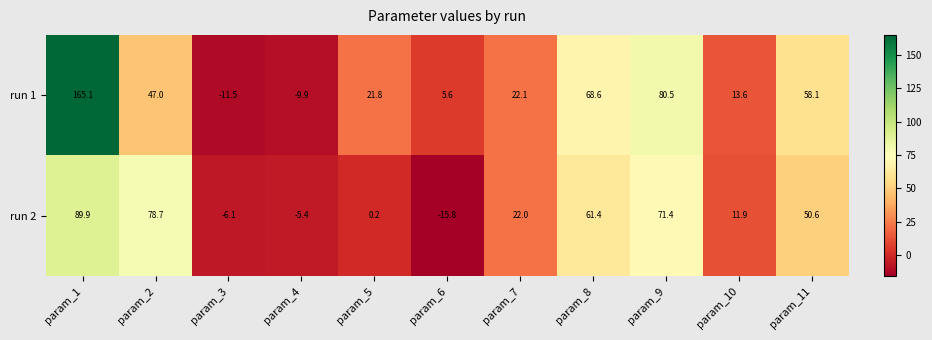

At which category does the chart reach its minimum across all series?

param_6